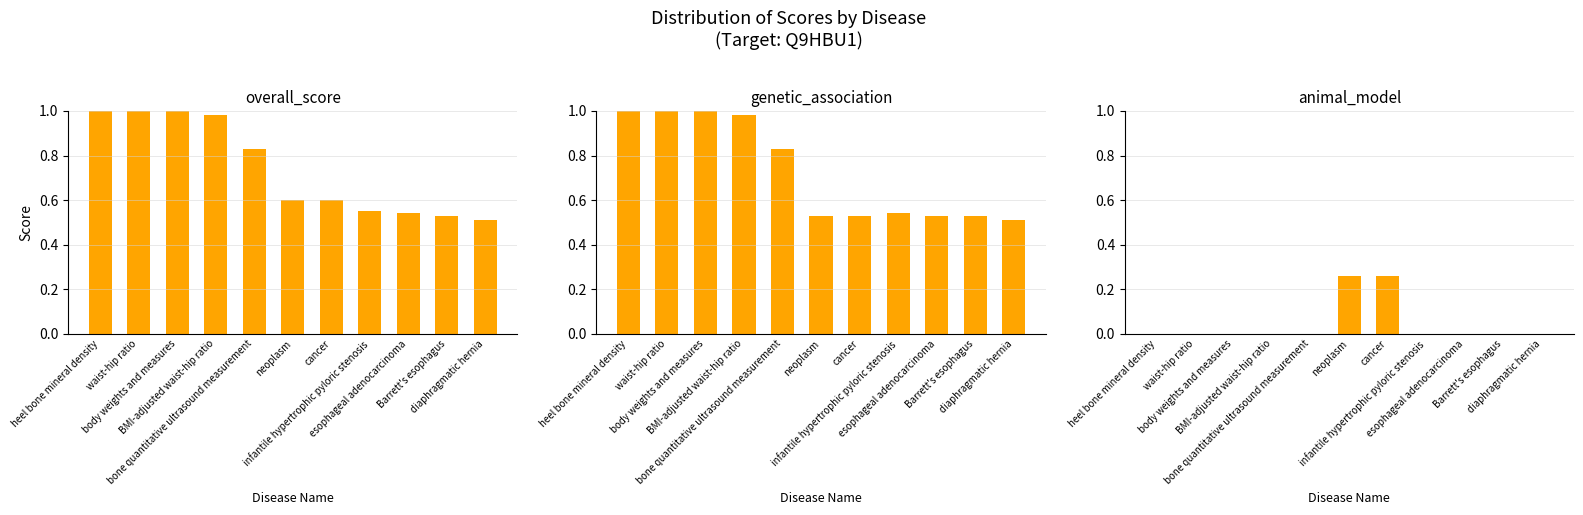

What value does the overall_score series have at body weights and measures?

1.0